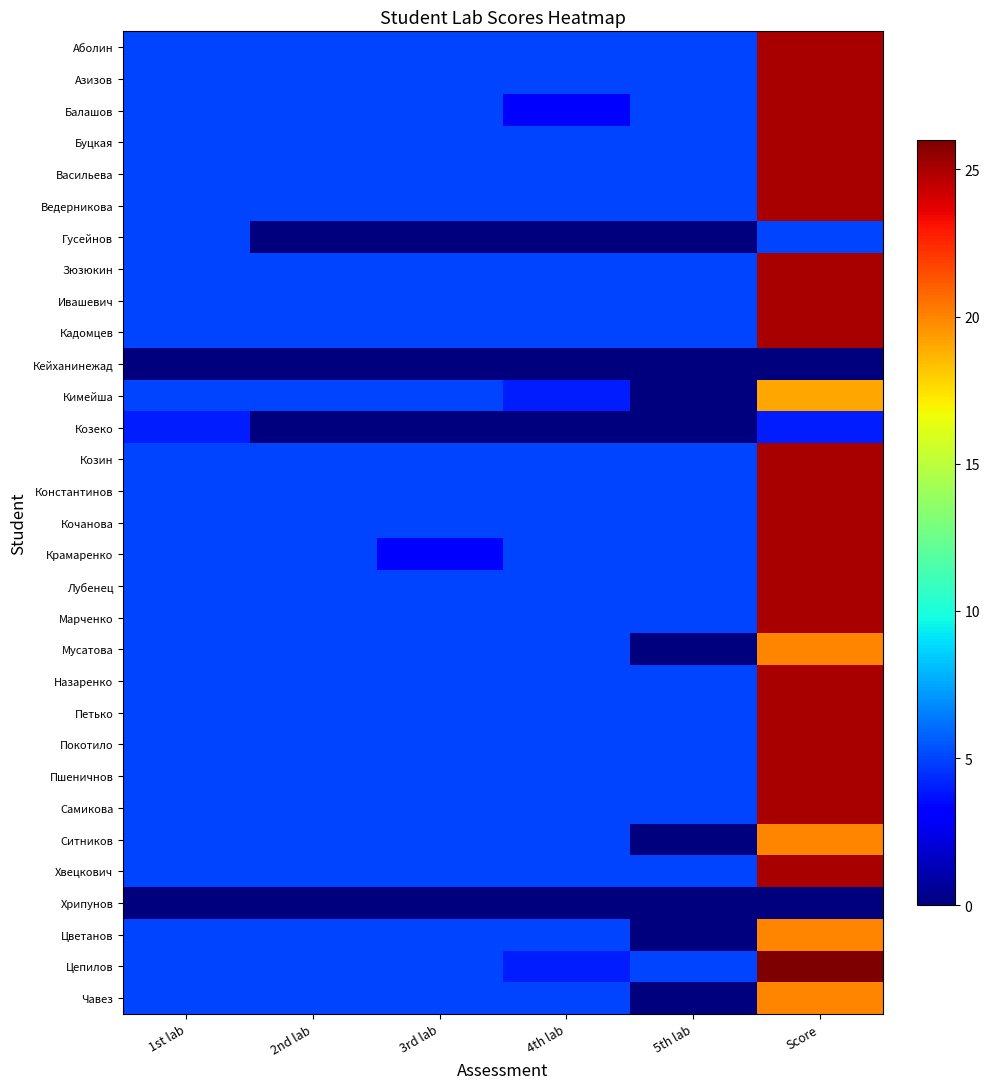

Reading left to right, transcribe all the data shown in this chart.

Аболин: 1st lab=5	2nd lab=5	3rd lab=5	4th lab=5	5th lab=5	Score=25
Азизов: 1st lab=5	2nd lab=5	3rd lab=5	4th lab=5	5th lab=5	Score=25
Балашов: 1st lab=5	2nd lab=5	3rd lab=5	4th lab=3	5th lab=5	Score=25
Буцкая: 1st lab=5	2nd lab=5	3rd lab=5	4th lab=5	5th lab=5	Score=25
Васильева: 1st lab=5	2nd lab=5	3rd lab=5	4th lab=5	5th lab=5	Score=25
Ведерникова: 1st lab=5	2nd lab=5	3rd lab=5	4th lab=5	5th lab=5	Score=25
Гусейнов: 1st lab=5	2nd lab=0	3rd lab=0	4th lab=0	5th lab=0	Score=5
Зюзюкин: 1st lab=5	2nd lab=5	3rd lab=5	4th lab=5	5th lab=5	Score=25
Ивашевич: 1st lab=5	2nd lab=5	3rd lab=5	4th lab=5	5th lab=5	Score=25
Кадомцев: 1st lab=5	2nd lab=5	3rd lab=5	4th lab=5	5th lab=5	Score=25
Кейханинежад: 1st lab=0	2nd lab=0	3rd lab=0	4th lab=0	5th lab=0	Score=0
Кимейша: 1st lab=5	2nd lab=5	3rd lab=5	4th lab=4	5th lab=0	Score=19
Козеко: 1st lab=4	2nd lab=0	3rd lab=0	4th lab=0	5th lab=0	Score=4
Козин: 1st lab=5	2nd lab=5	3rd lab=5	4th lab=5	5th lab=5	Score=25
Константинов: 1st lab=5	2nd lab=5	3rd lab=5	4th lab=5	5th lab=5	Score=25
Кочанова: 1st lab=5	2nd lab=5	3rd lab=5	4th lab=5	5th lab=5	Score=25
Крамаренко: 1st lab=5	2nd lab=5	3rd lab=3	4th lab=5	5th lab=5	Score=25
Лубенец: 1st lab=5	2nd lab=5	3rd lab=5	4th lab=5	5th lab=5	Score=25
Марченко: 1st lab=5	2nd lab=5	3rd lab=5	4th lab=5	5th lab=5	Score=25
Мусатова: 1st lab=5	2nd lab=5	3rd lab=5	4th lab=5	5th lab=0	Score=20
Назаренко: 1st lab=5	2nd lab=5	3rd lab=5	4th lab=5	5th lab=5	Score=25
Петько: 1st lab=5	2nd lab=5	3rd lab=5	4th lab=5	5th lab=5	Score=25
Покотило: 1st lab=5	2nd lab=5	3rd lab=5	4th lab=5	5th lab=5	Score=25
Пшеничнов: 1st lab=5	2nd lab=5	3rd lab=5	4th lab=5	5th lab=5	Score=25
Самикова: 1st lab=5	2nd lab=5	3rd lab=5	4th lab=5	5th lab=5	Score=25
Ситников: 1st lab=5	2nd lab=5	3rd lab=5	4th lab=5	5th lab=0	Score=20
Хвецкович: 1st lab=5	2nd lab=5	3rd lab=5	4th lab=5	5th lab=5	Score=25
Хрипунов: 1st lab=0	2nd lab=0	3rd lab=0	4th lab=0	5th lab=0	Score=0
Цветанов: 1st lab=5	2nd lab=5	3rd lab=5	4th lab=5	5th lab=0	Score=20
Цепилов: 1st lab=5	2nd lab=5	3rd lab=5	4th lab=4	5th lab=5	Score=26
Чавез: 1st lab=5	2nd lab=5	3rd lab=5	4th lab=5	5th lab=0	Score=20